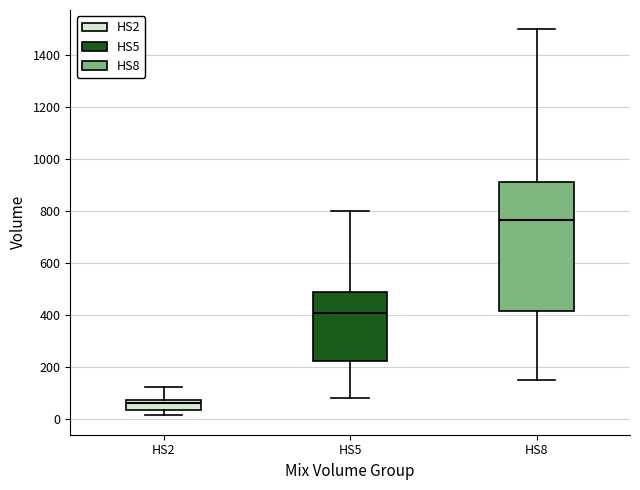

Reading left to right, transcribe this box plot: for each box, give where its median line is, the range the box spans, and where its two whiskers end, as read against the y-axis. The values are not printed on the chart, so give them approximately, as read against the axis.

HS2: median 60, box 40 to 80, whiskers 20 to 120
HS5: median 400, box 220 to 480, whiskers 80 to 800
HS8: median 760, box 420 to 920, whiskers 160 to 1500